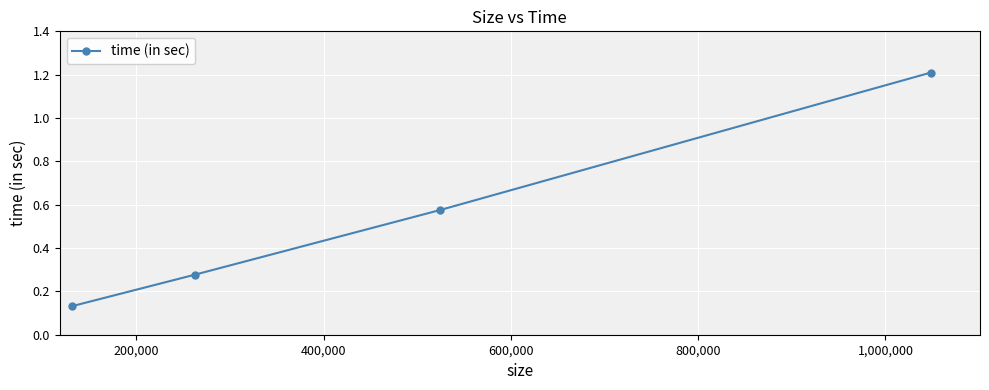

What is the difference between the maximum and minimum values?

1.1